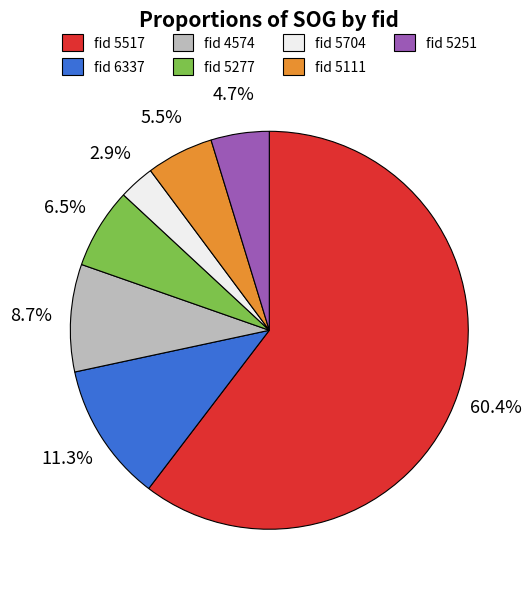

Combined, what portion of the pie is fid 5277 and fid 5111?

12.0%